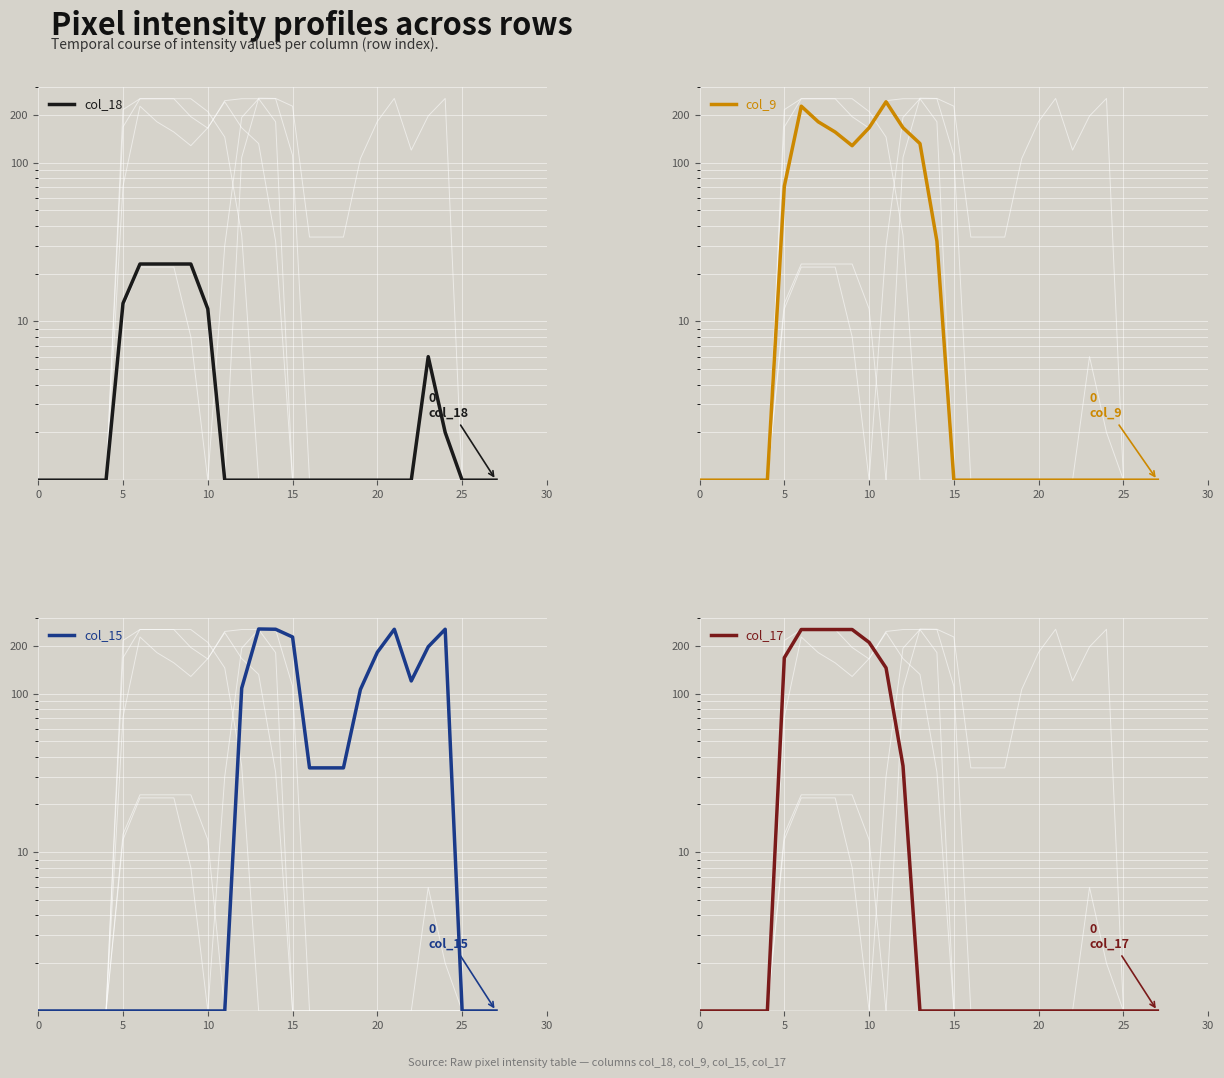

Which series has the largest total across all categories?

col_15